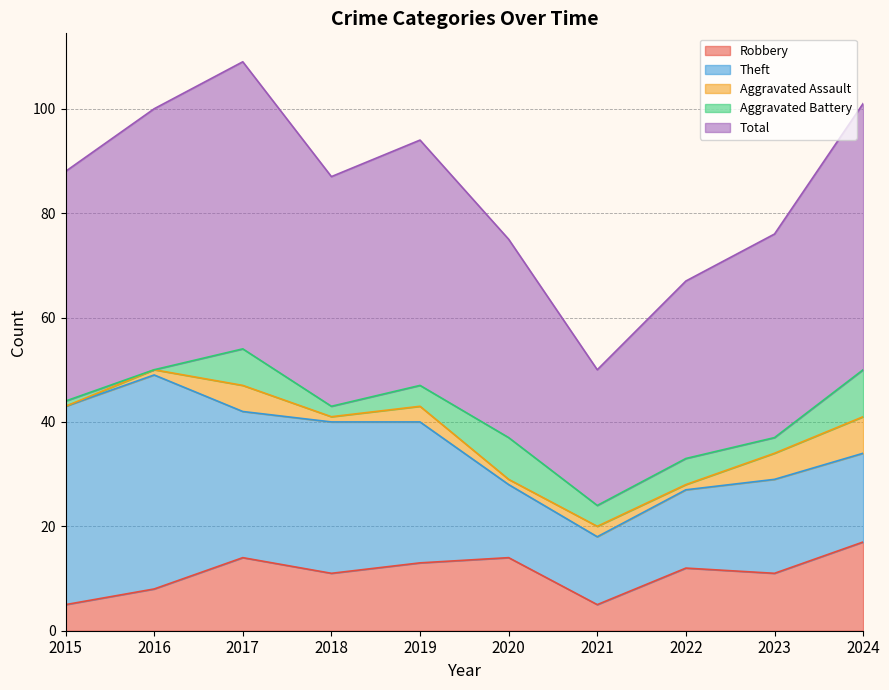

Which series has the largest total across all categories?

Total